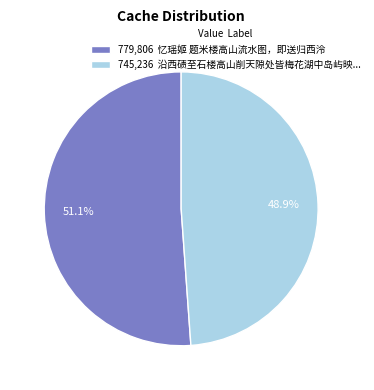

Which has a higher value, 745,236 沿西碛至石楼高山削天隙处皆梅花湖中岛屿映... or 779,806 忆瑶姬 题米楼高山流水图，即送归西泠?

779,806 忆瑶姬 题米楼高山流水图，即送归西泠